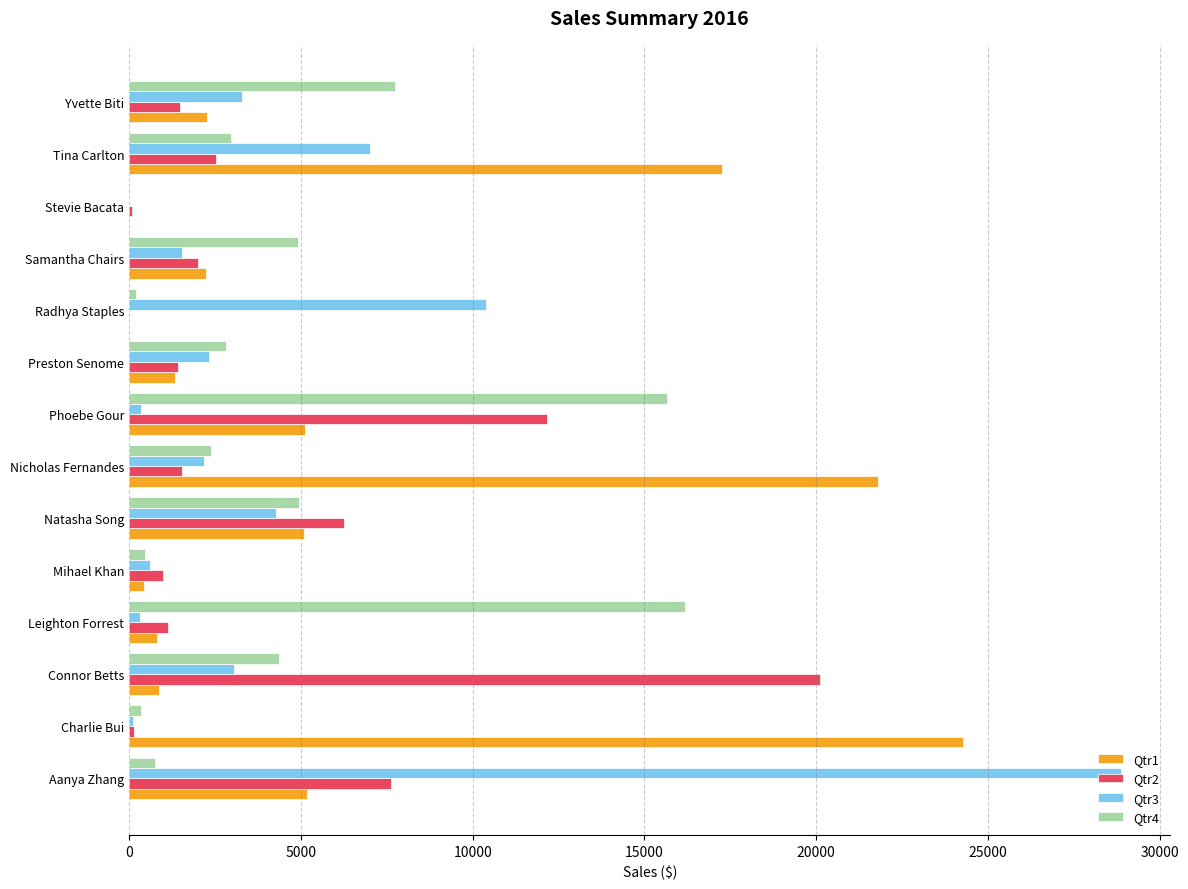

The value of Qtr2 at Tina Carlton is 2512.2. True or false?

True